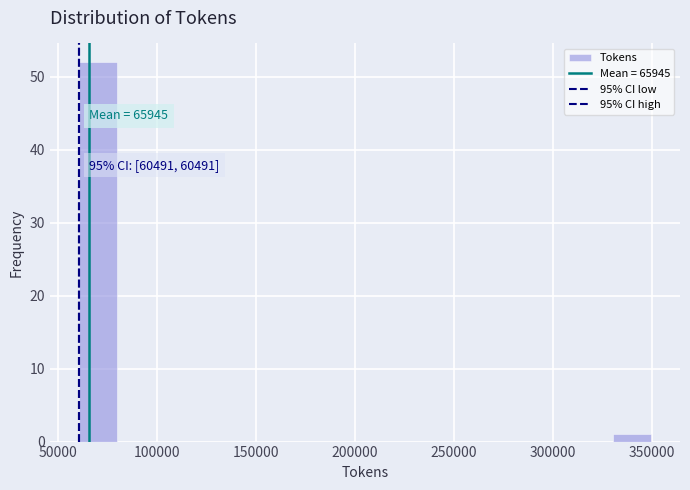

Read against the x-axis, roughly where is the centre of the tallest bar?

70000